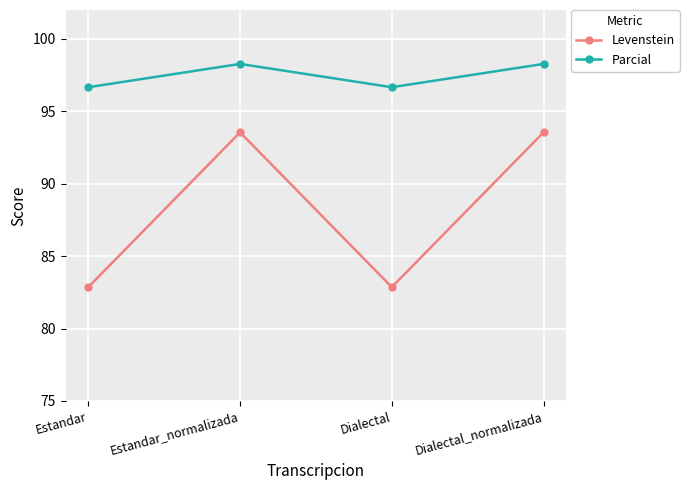

Rank the series at Estandar_normalizada from highest to lowest value.

Parcial, Levenstein